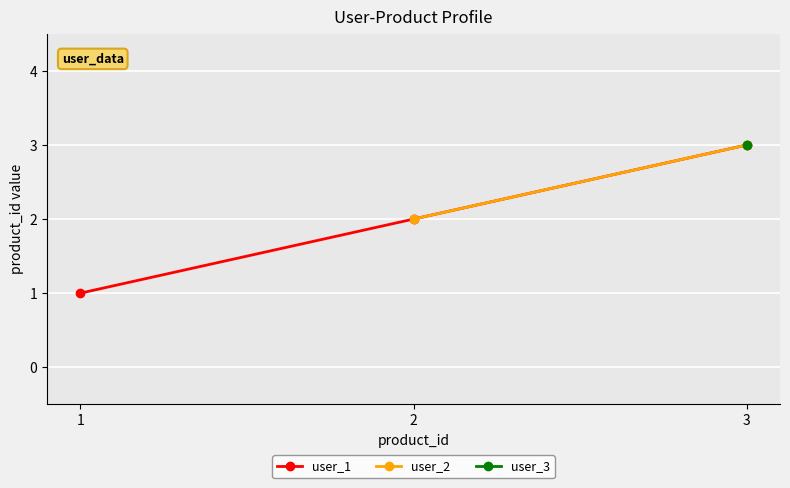

True or false: user_1 has a value of 1 at 2.

False